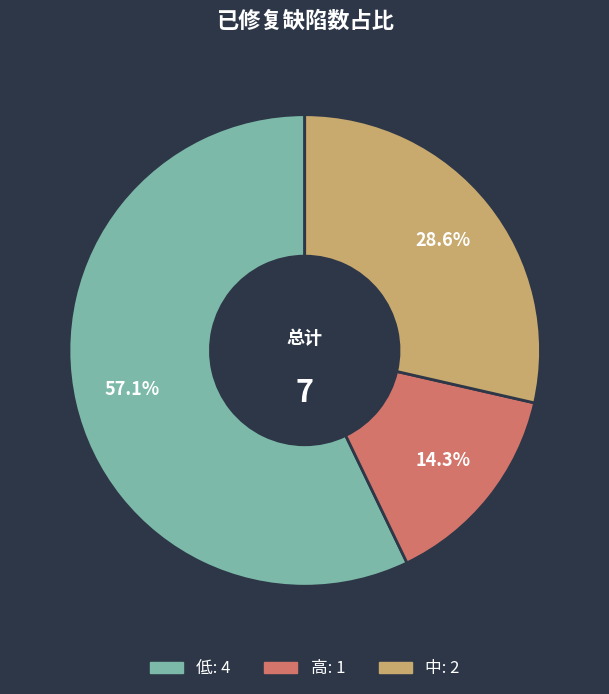

What is the smallest slice in the pie chart?

高